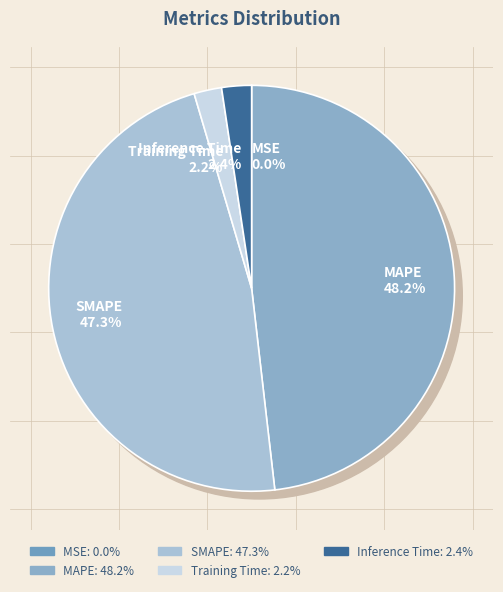

The MSE slice represents 1% of the pie. True or false?

False